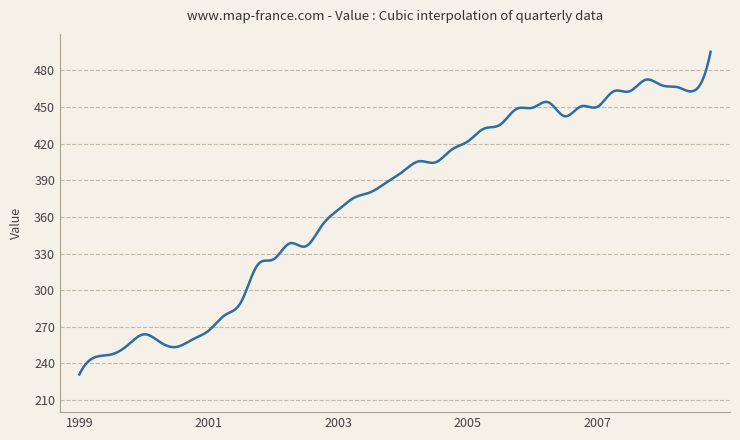

Count the number of data series in this chart.

1